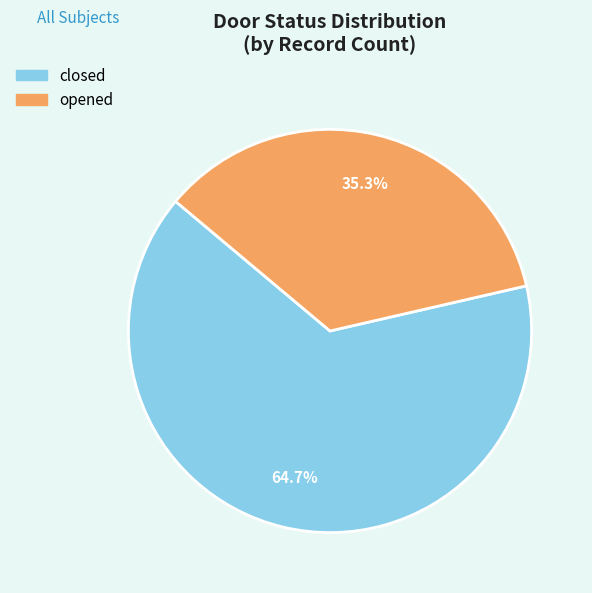

Which has a higher value, opened or closed?

closed